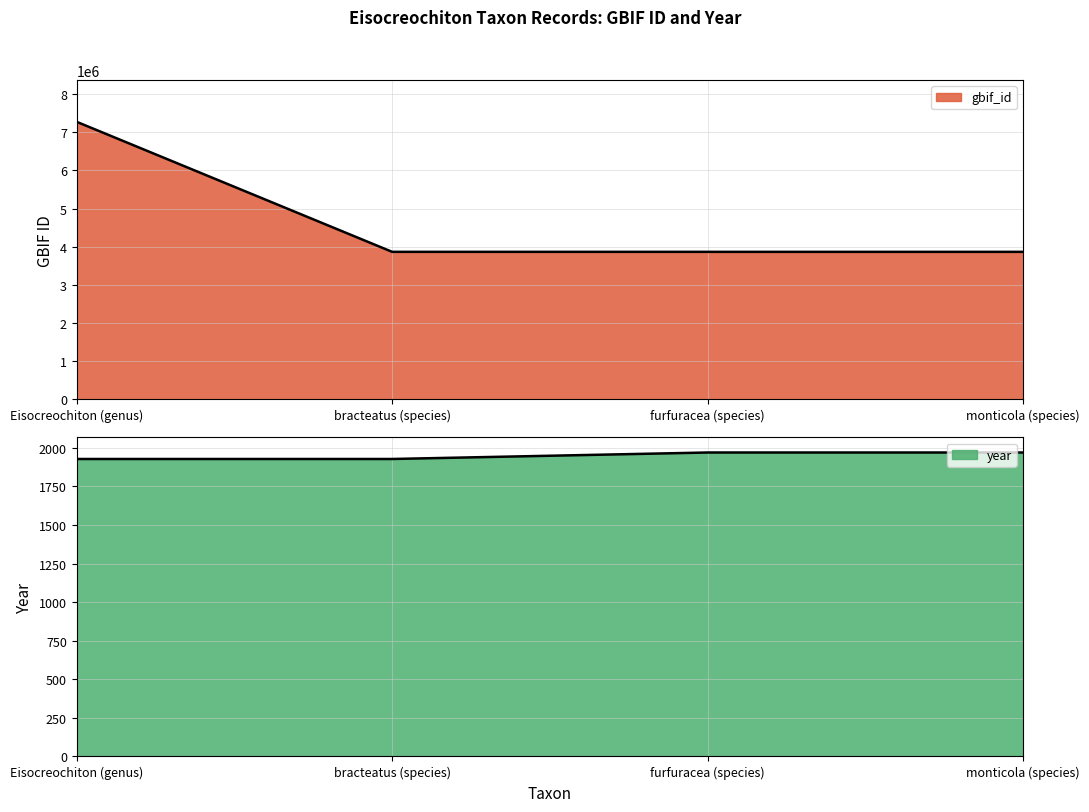

At which category is the sum across all series the highest?

Eisocreochiton (genus)